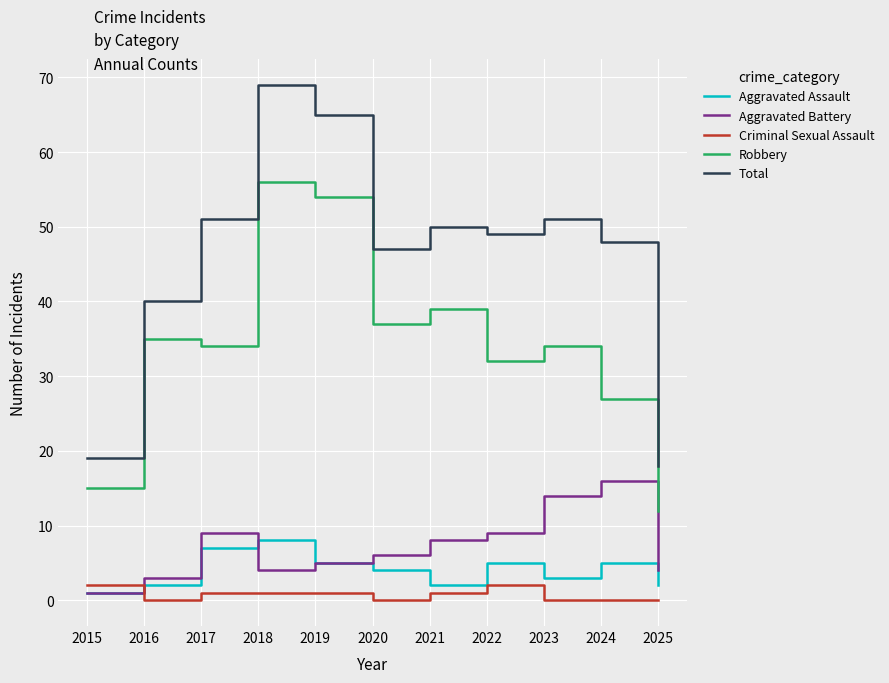

The Aggravated Assault series shows 5 at 2022. True or false?

True